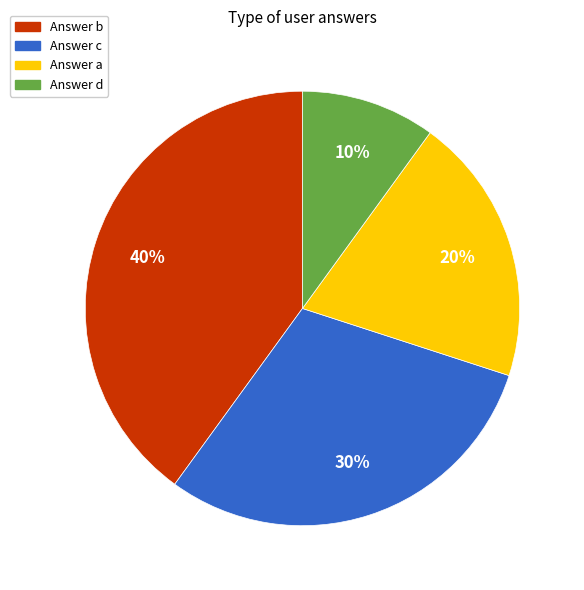

Approximately how many times larger is the value at Answer c compared to Answer b?

0.8